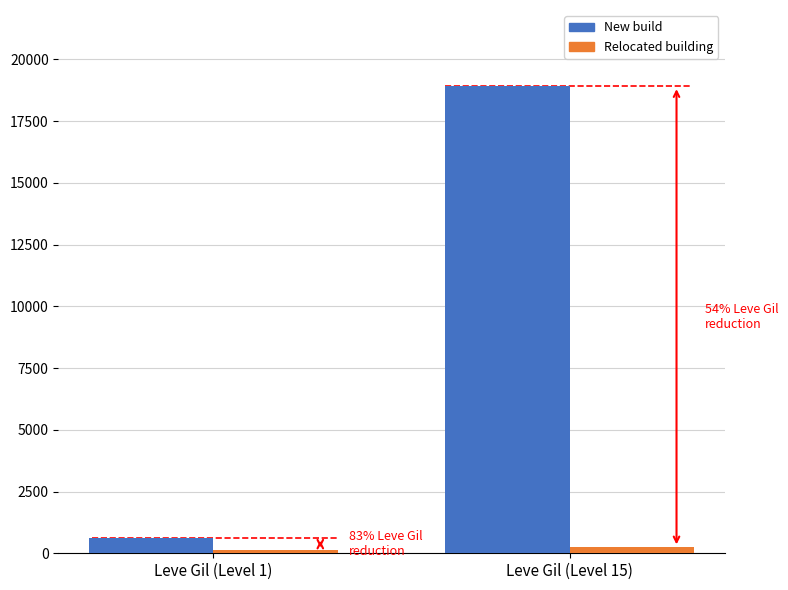

At which category is the sum across all series the highest?

Leve Gil (Level 15)